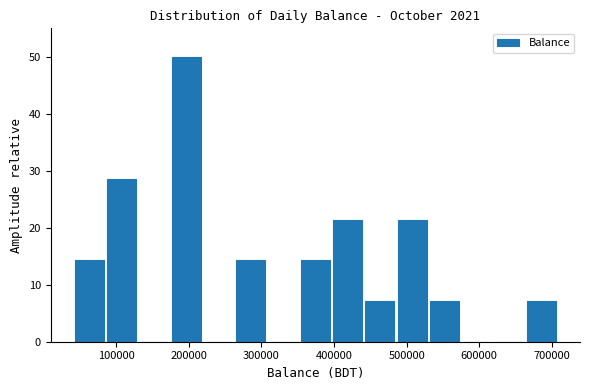

Reading left to right, list every bar in this chart as the range it spans on the x-axis followed by its height. Neither the bar edges nor the heights are printed on the chart, so give them approximately, as read against the axes.

40000 to 90000: 14
90000 to 130000: 29
130000 to 170000: 0
170000 to 220000: 50
220000 to 260000: 0
260000 to 310000: 14
310000 to 350000: 0
350000 to 400000: 14
400000 to 440000: 21
440000 to 490000: 7
490000 to 530000: 21
530000 to 570000: 7
570000 to 620000: 0
620000 to 660000: 0
660000 to 710000: 7